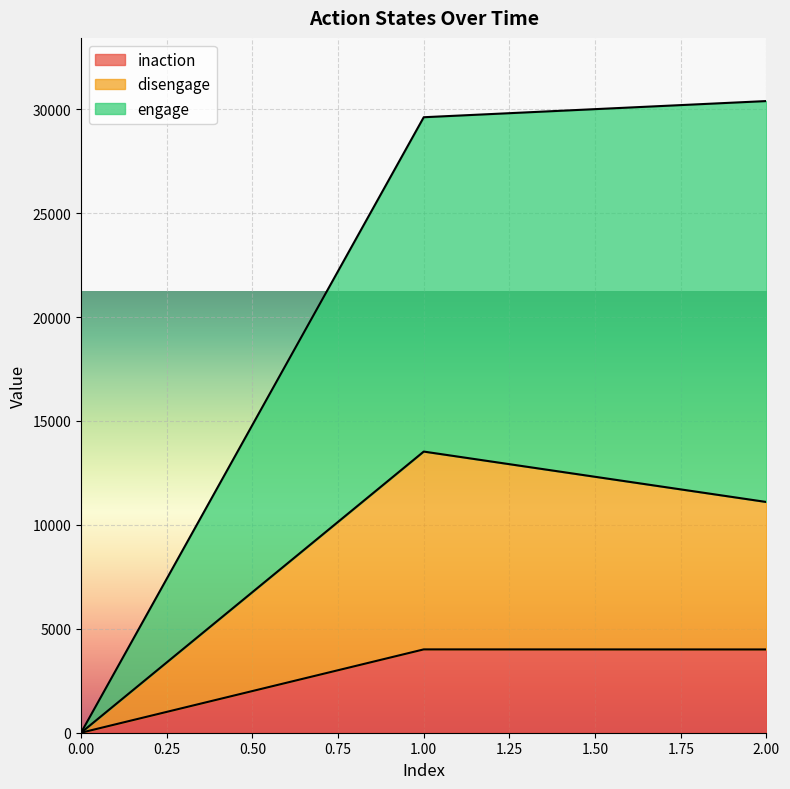

List the series in order of their peak value, highest first.

engage, disengage, inaction